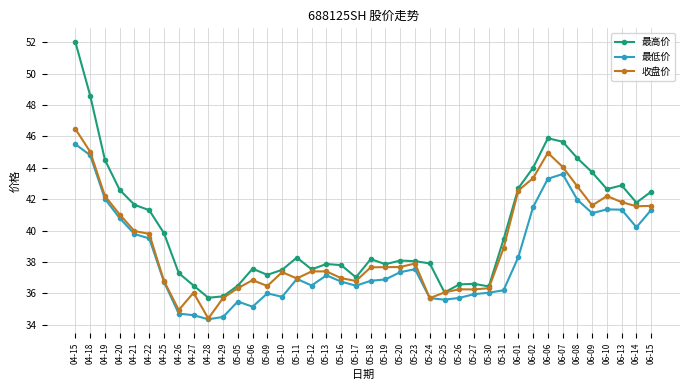

What is the sum of all 最低价 values?

1531.3